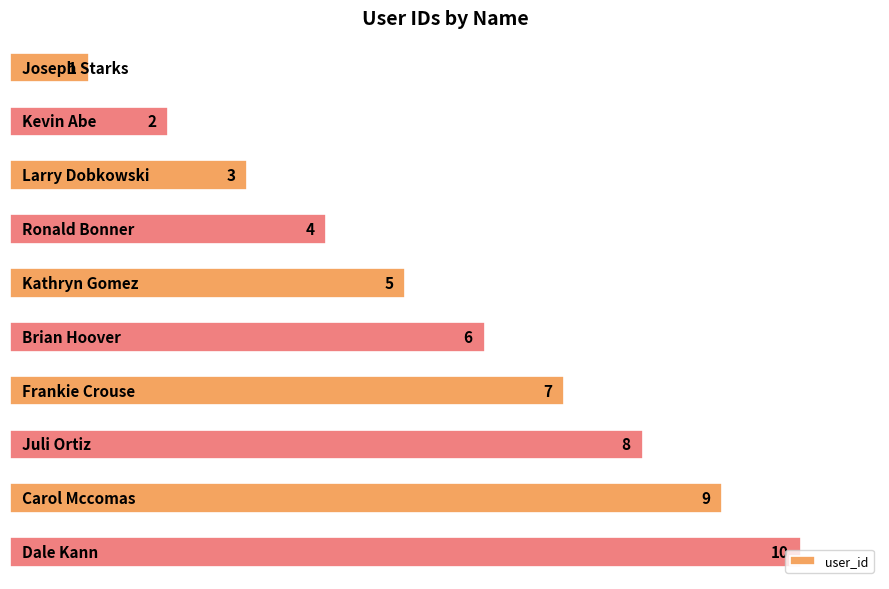

What is the value of the 4th bar from the top?

4